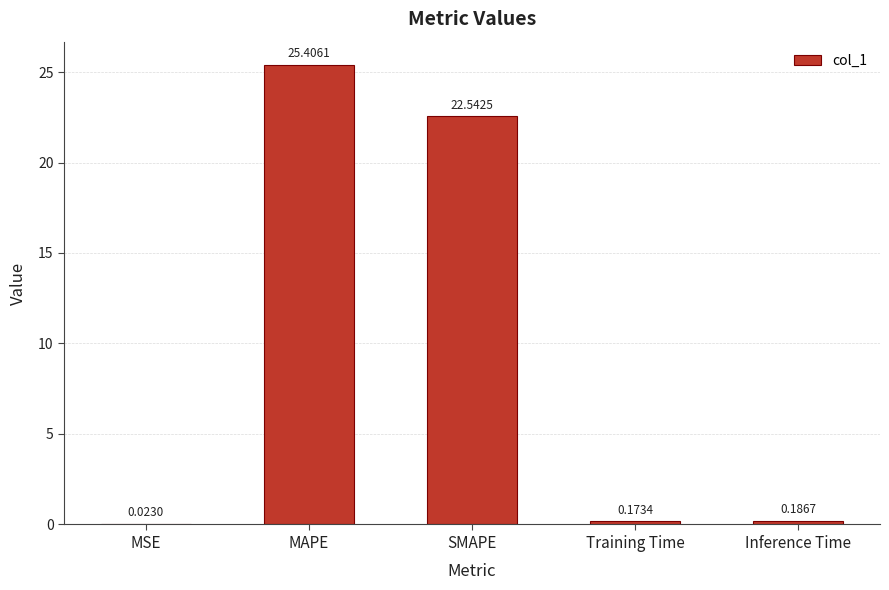

What is the average value?

9.7